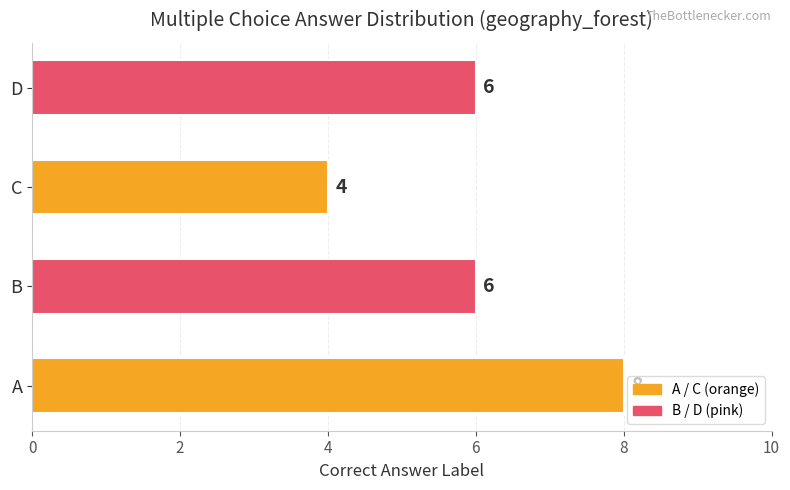

The value at A is 8. True or false?

True